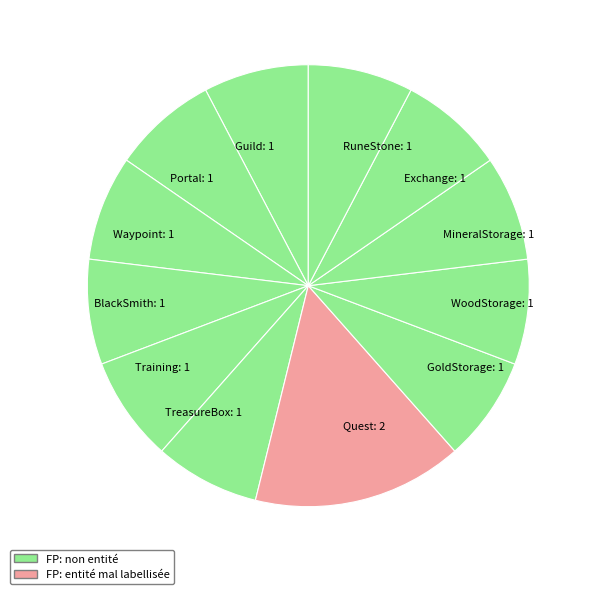

Does any single category account for the majority?

No